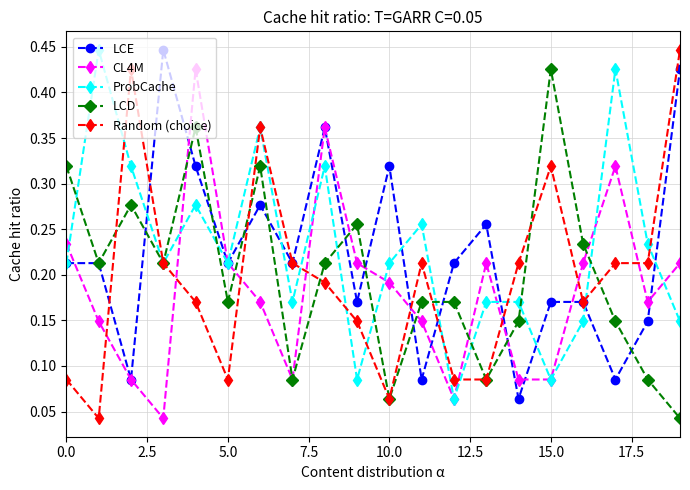

Which series has the widest spread of values?

Random (choice)